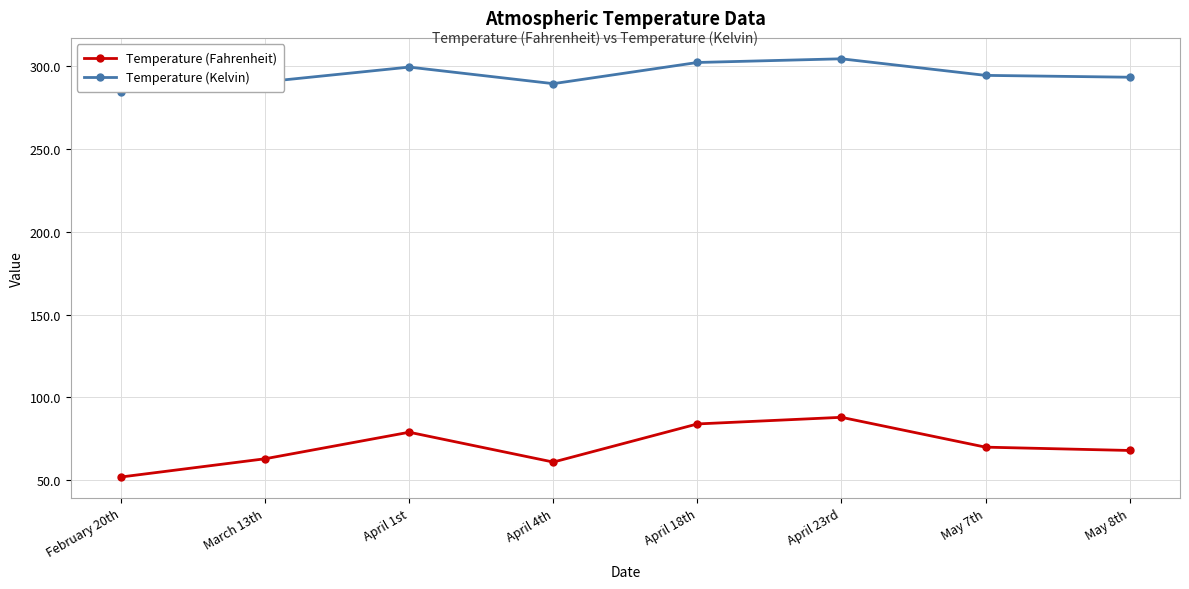

What are all the series names shown in the legend?

Temperature (Fahrenheit), Temperature (Kelvin)